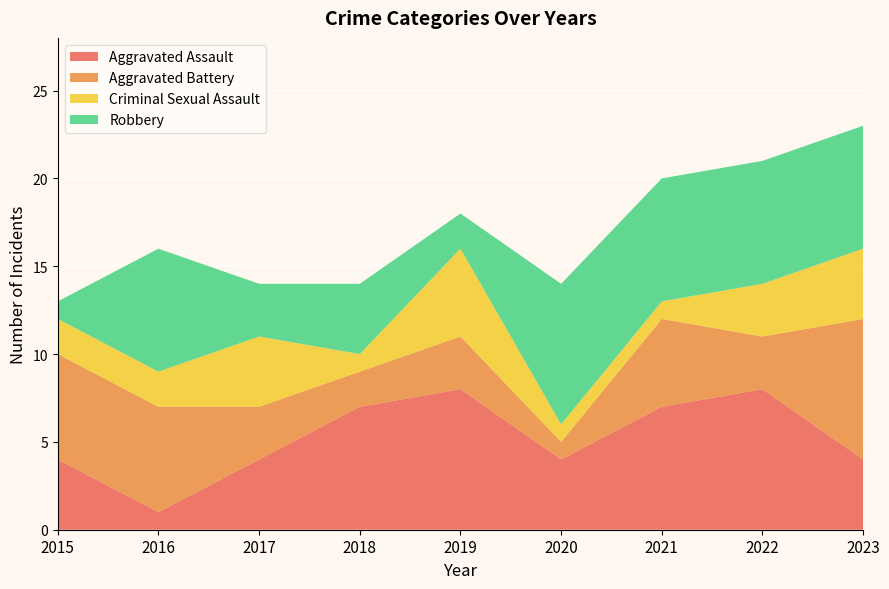

Reading left to right, extract all data points from this chart.

Aggravated Assault: 2015=4	2016=1	2017=4	2018=7	2019=8	2020=4	2021=7	2022=8	2023=4
Aggravated Battery: 2015=6	2016=6	2017=3	2018=2	2019=3	2020=1	2021=5	2022=3	2023=8
Criminal Sexual Assault: 2015=2	2016=2	2017=4	2018=1	2019=5	2020=1	2021=1	2022=3	2023=4
Robbery: 2015=1	2016=7	2017=3	2018=4	2019=2	2020=8	2021=7	2022=7	2023=7